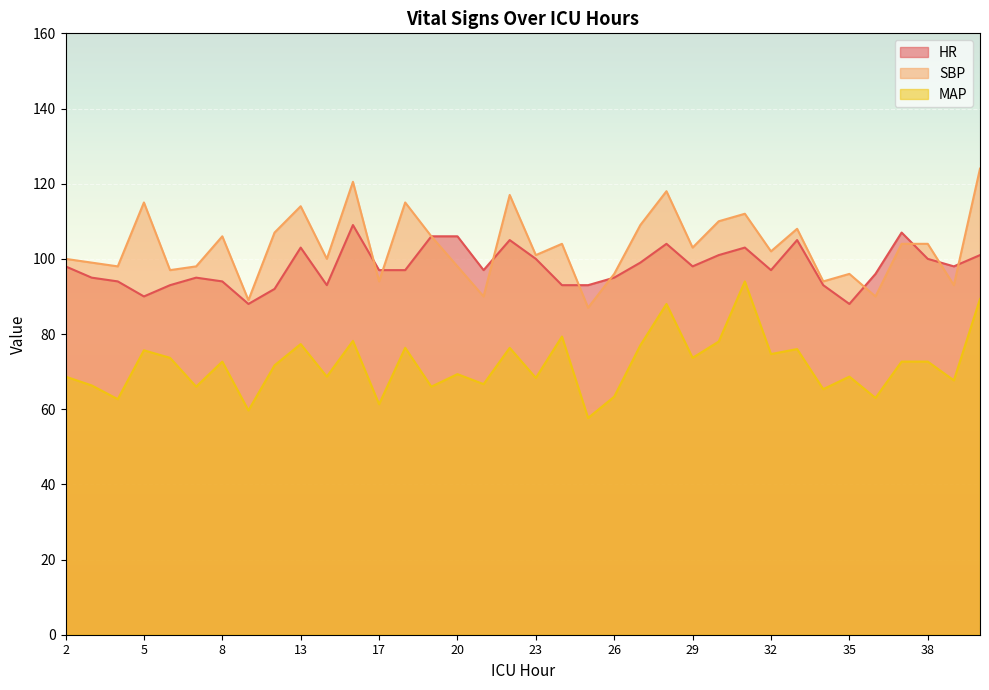

Reading left to right, what are all the values shown in this chart?

HR: 98.0	95.0	94.0	90.0	93.0	95.0	94.0	88.0	92.0	103.0	93.0	109.0	97.0	97.0	106.0	106.0	97.0	105.0	100.0	93.0	93.0	95.0	99.0	104.0	98.0	101.0	103.0	97.0	105.0	93.0	88.0	96.0	107.0	100.0	98.0	101.0
SBP: 100.0	99.0	98.0	115.0	97.0	98.0	106.0	89.0	107.0	114.0	100.0	120.5	94.0	115.0	106.0	98.0	90.0	117.0	101.0	104.0	87.0	96.0	109.0	118.0	103.0	110.0	112.0	102.0	108.0	94.0	96.0	90.0	104.0	104.0	93.0	124.0
MAP: 68.7	66.3	62.7	75.7	73.7	66.0	72.7	59.7	71.7	77.3	68.7	78.2	61.3	76.3	66.0	69.3	66.7	76.3	68.3	79.3	57.7	63.3	77.0	88.0	73.7	78.0	94.0	74.7	76.0	65.3	68.7	63.0	72.7	72.7	67.7	89.3